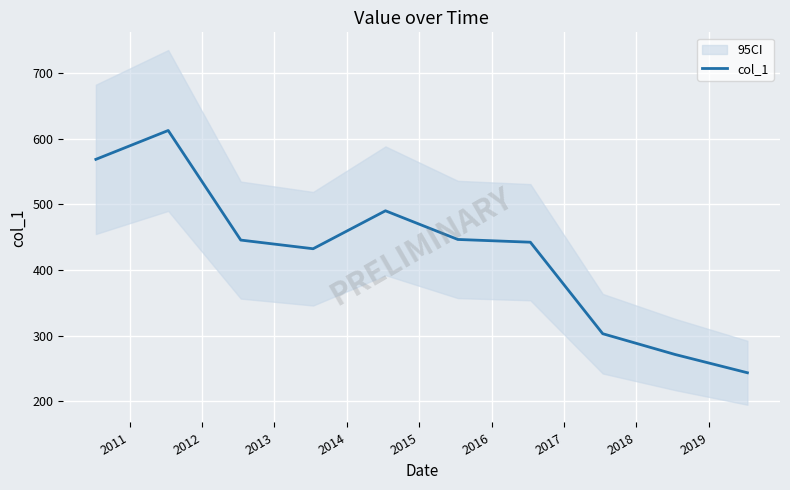

How many lines are shown in the chart?

1